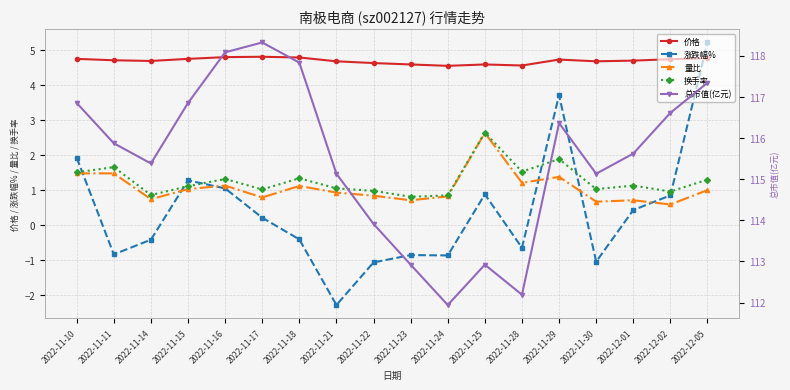

Is it true that 总市值(亿元) equals 112.9 at 2022-11-25?

True